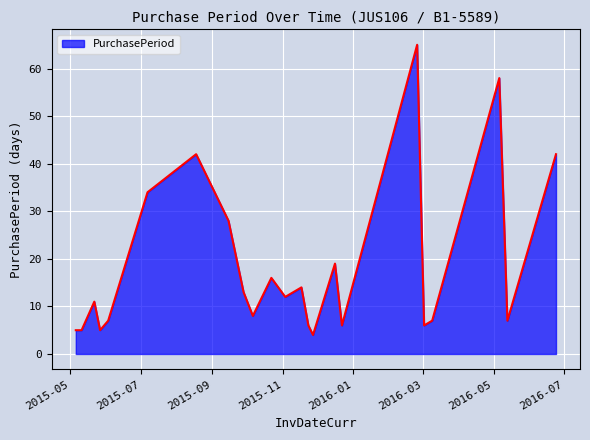

What is the greatest value displayed?

65